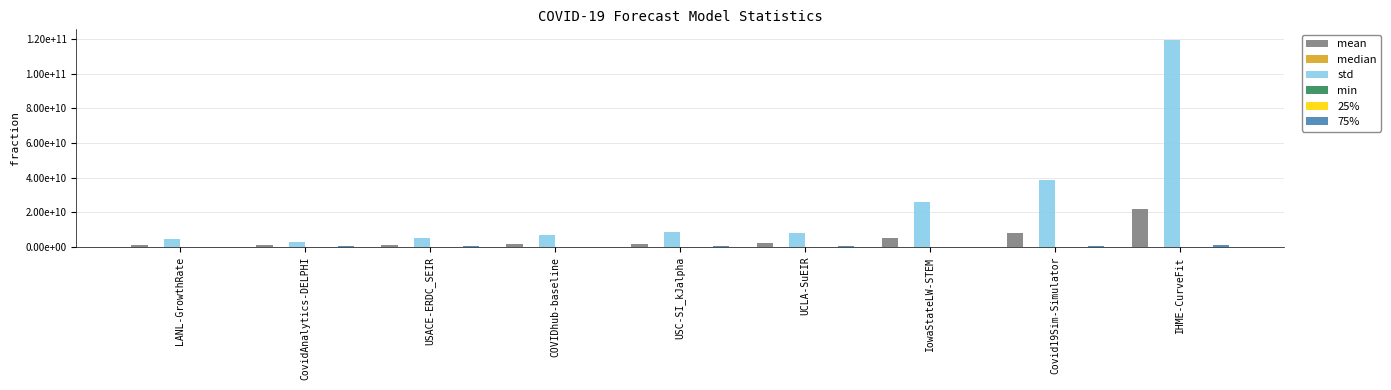

Rank the series by their maximum value, from highest to lowest.

std, mean, 75%, median, 25%, min